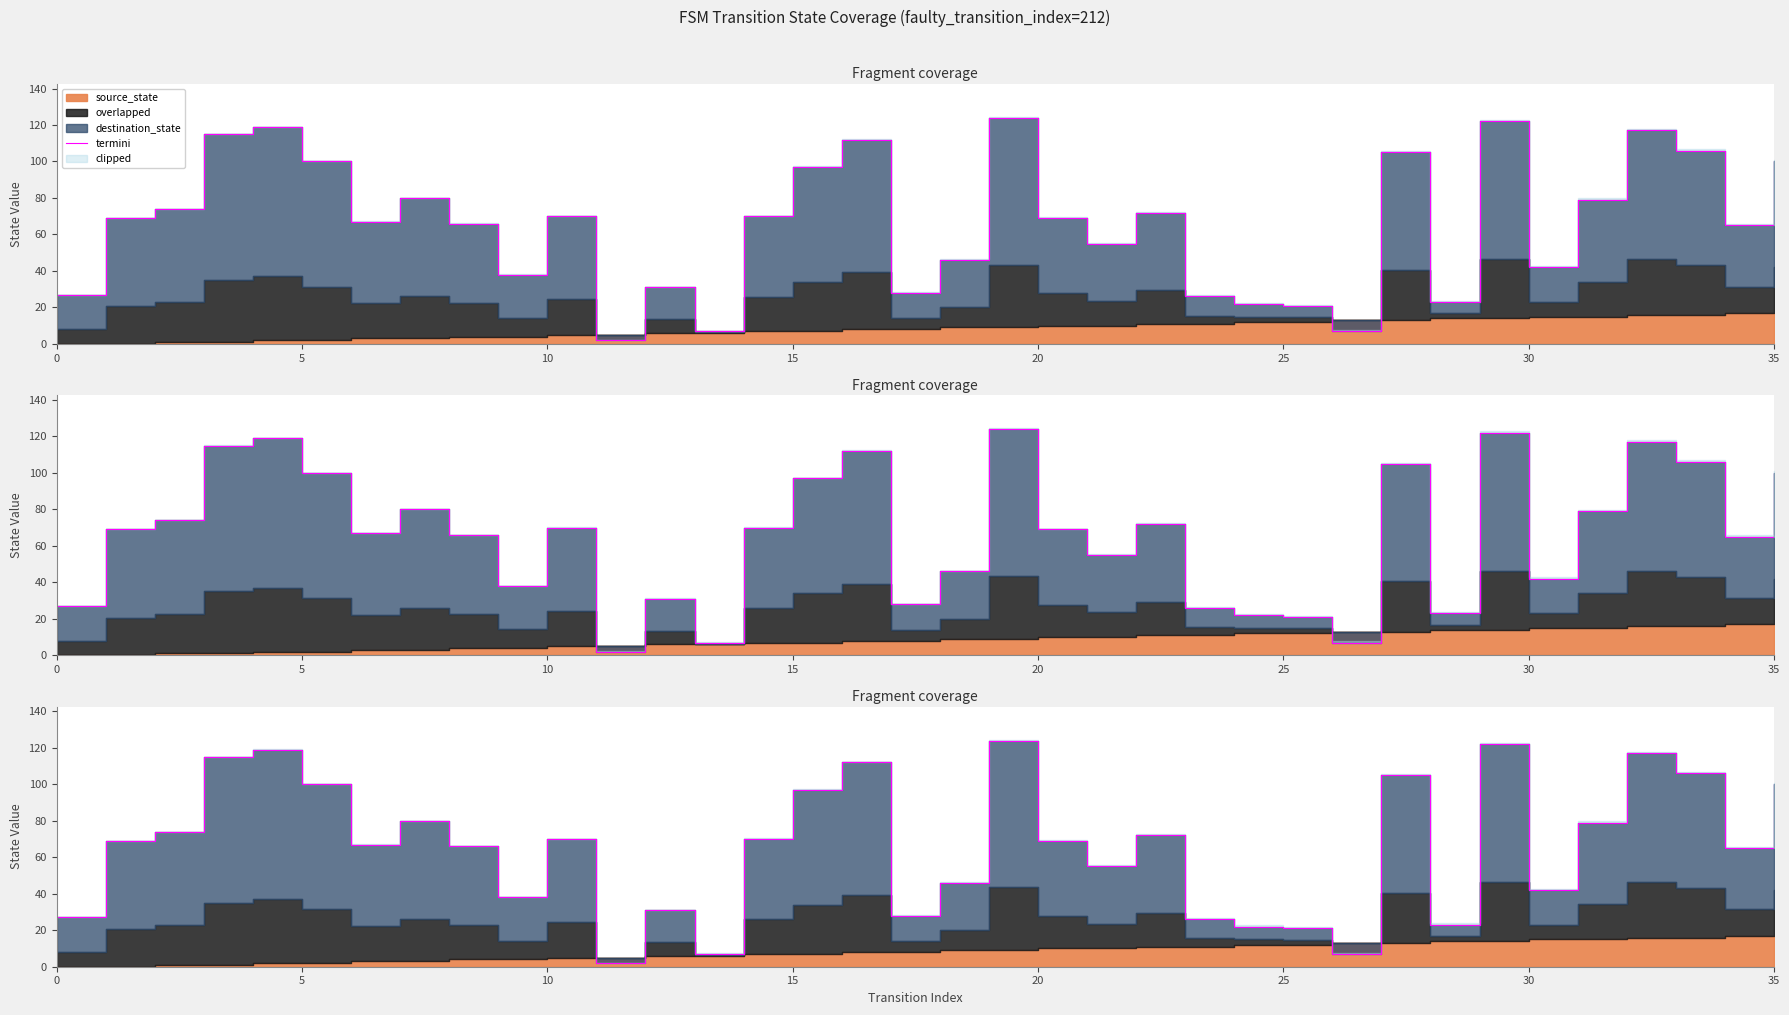

How many data points does each series have?

36